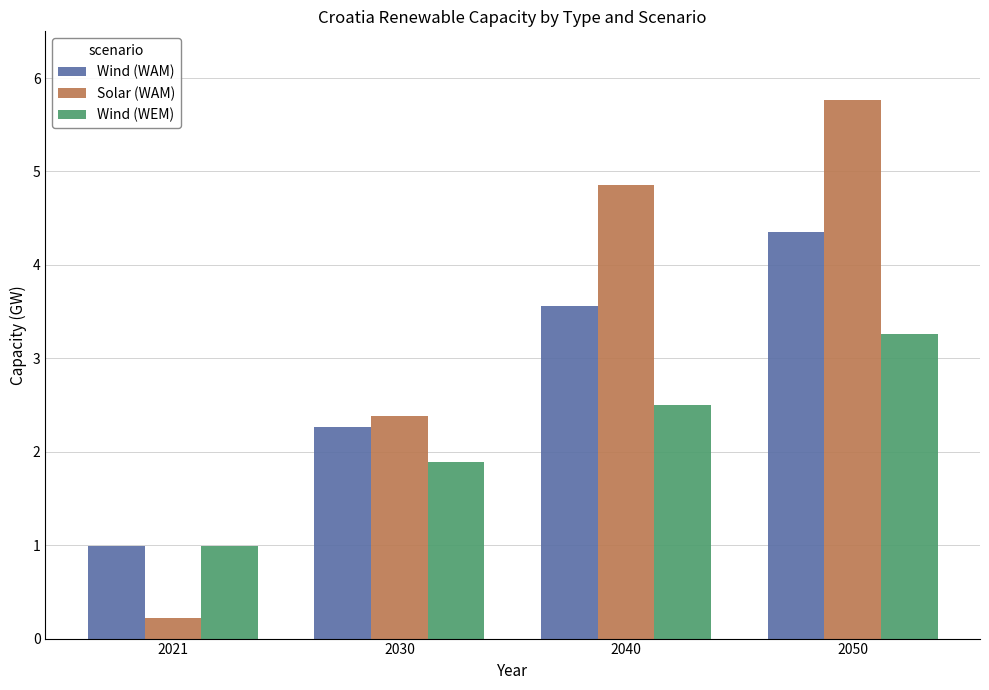

What is the value of the Wind (WAM) bar at the 4th from the left?

4.4